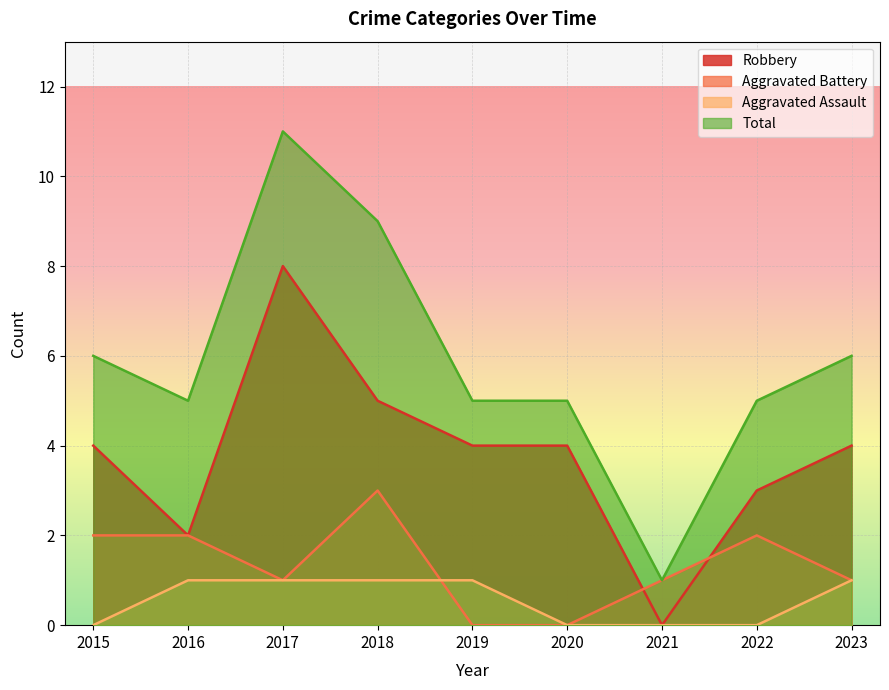

What is the difference between the highest and lowest values at 2015?

6